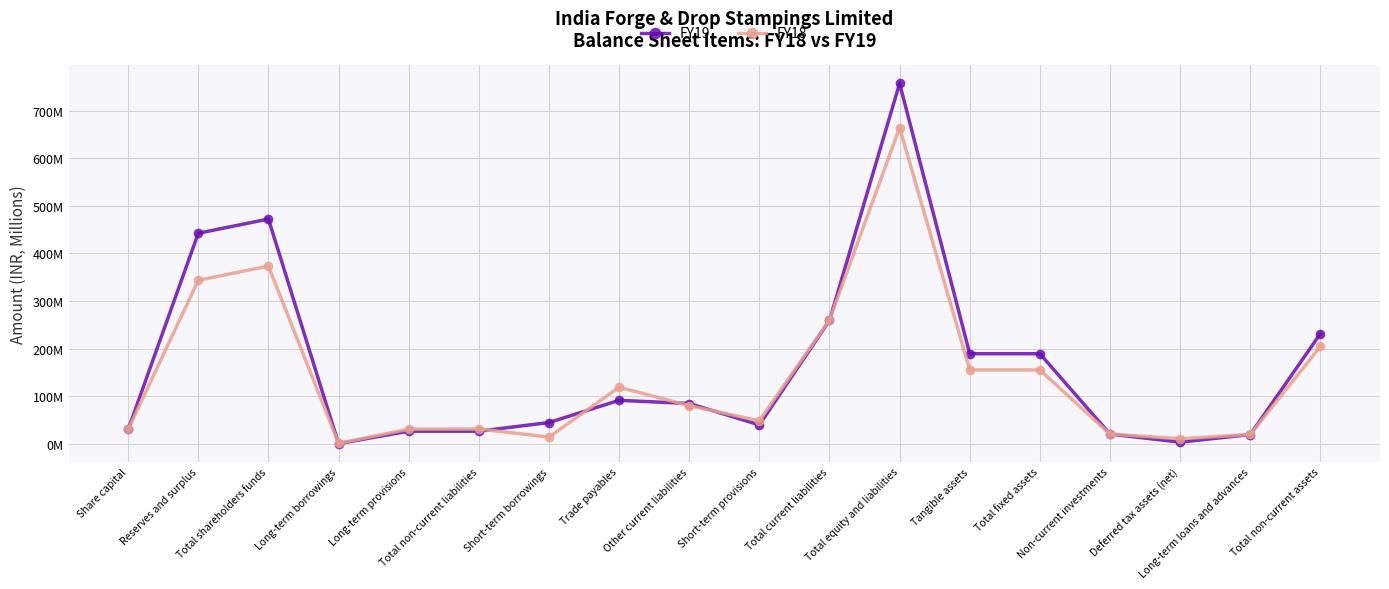

Which series has the largest total across all categories?

FY19